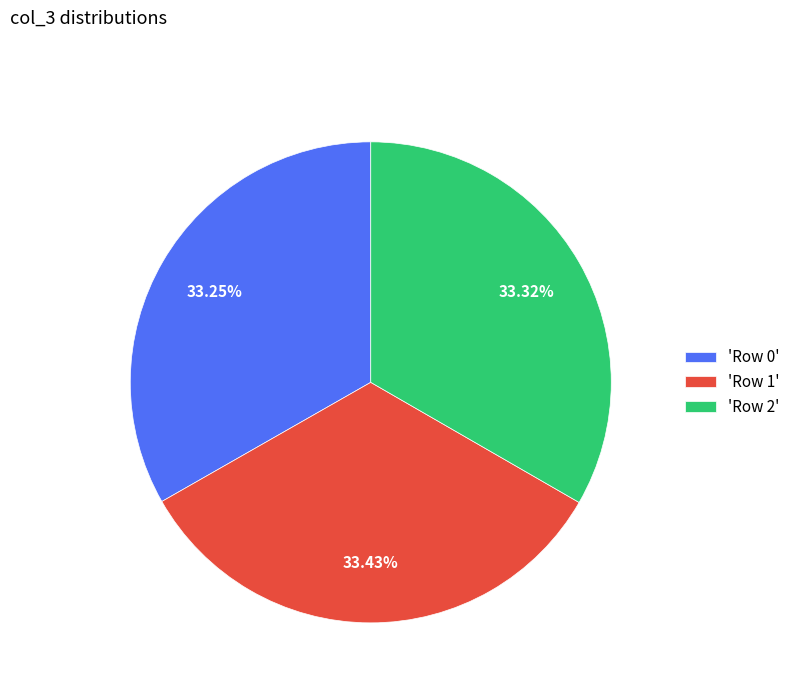

Does any single category account for the majority?

No